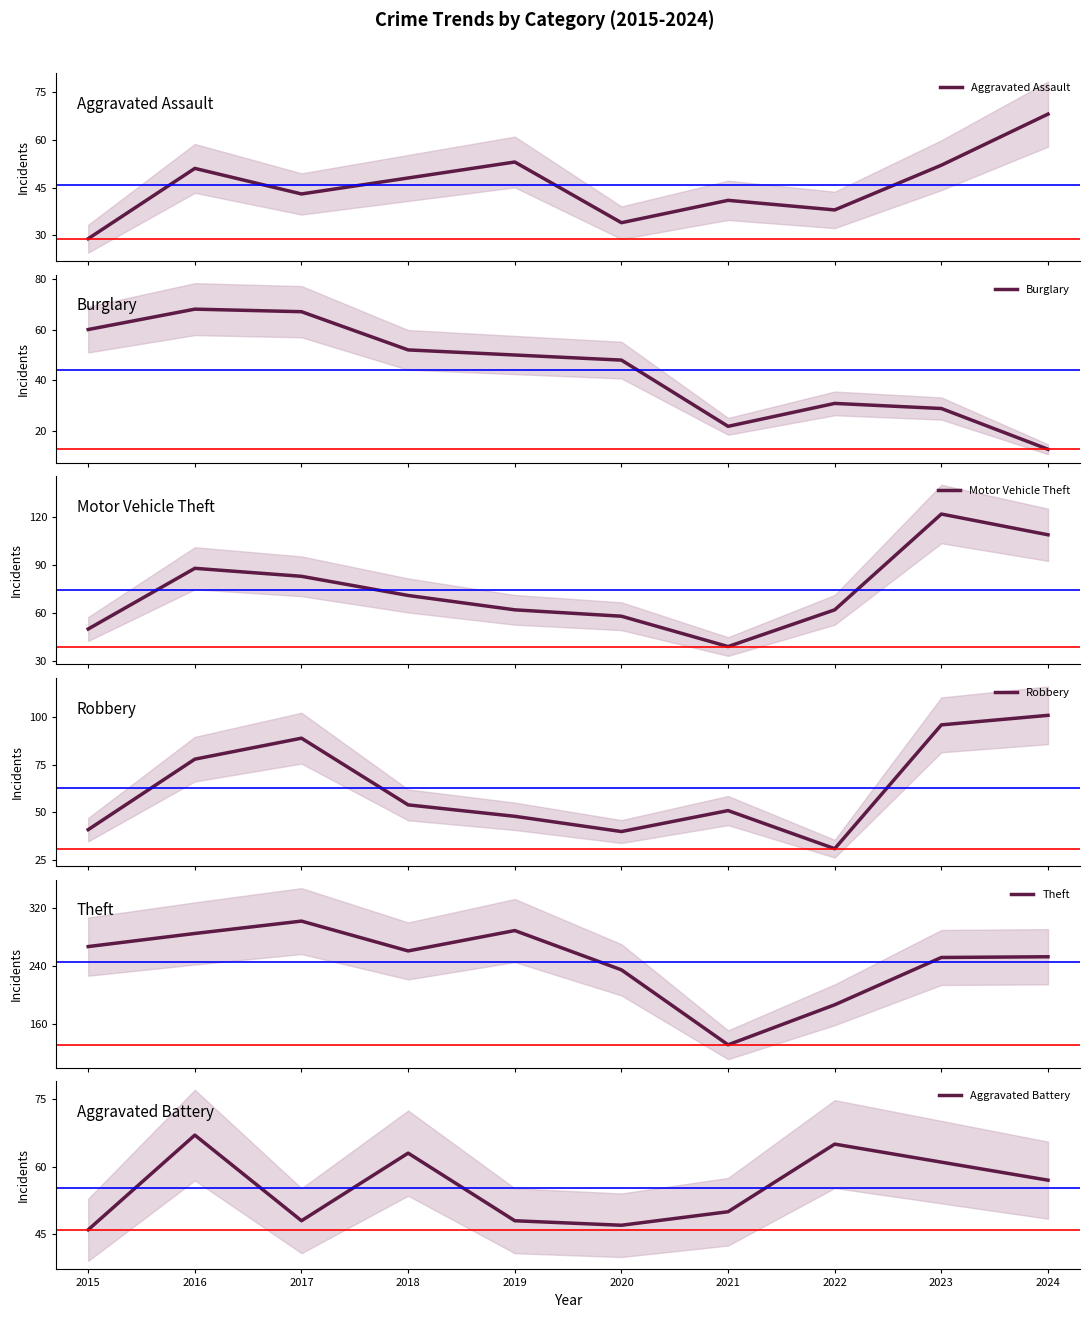

Which category has the lowest value across all series?

2024